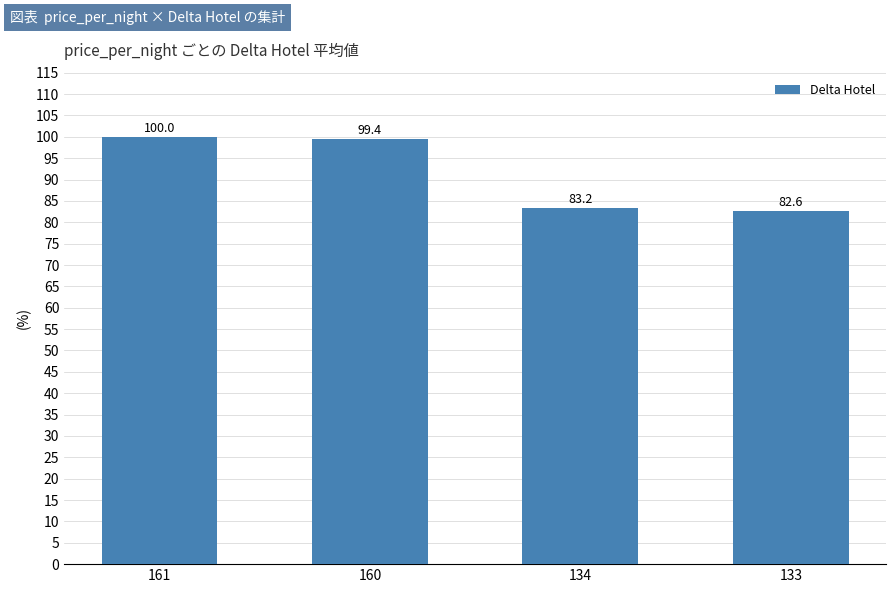

Reading left to right, list all the values displayed in this chart.

100.0	99.4	83.2	82.6